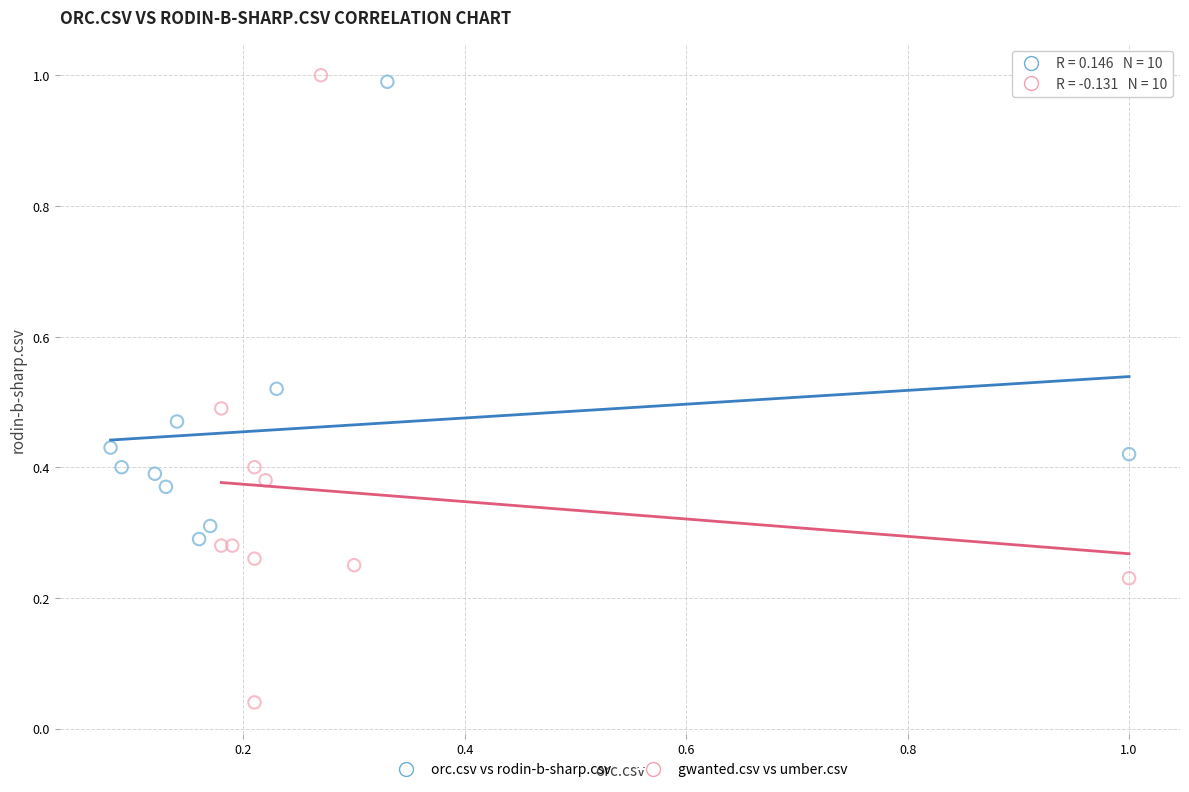

Which series has the widest spread of Y values?

gwanted.csv vs umber.csv